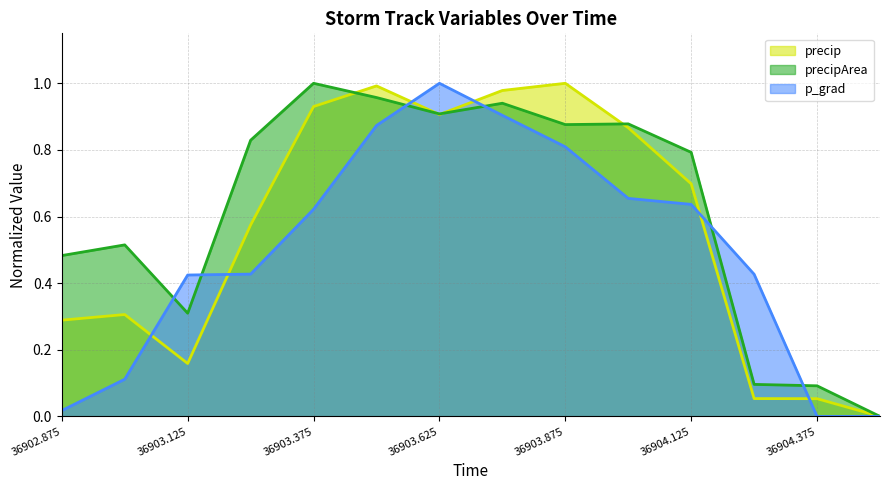

Which series has the widest spread of values?

precip